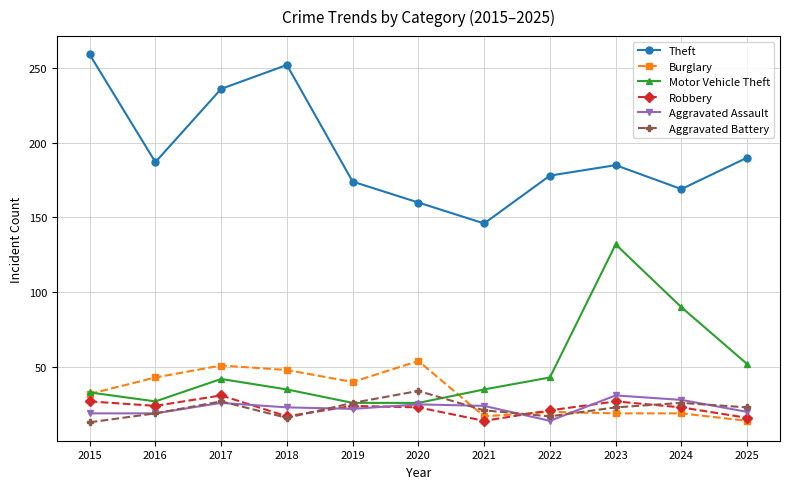

What is the maximum value shown in the chart?

259